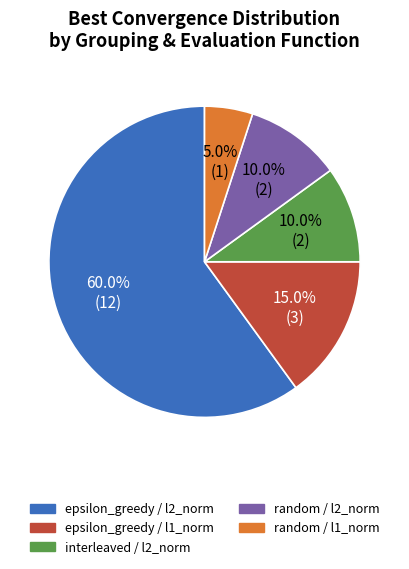

How many segments does this pie chart have?

5